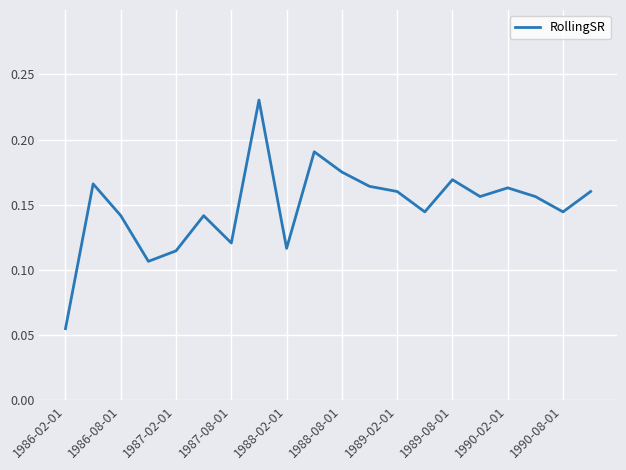

At which category does the chart reach its minimum across all series?

1986-02-01